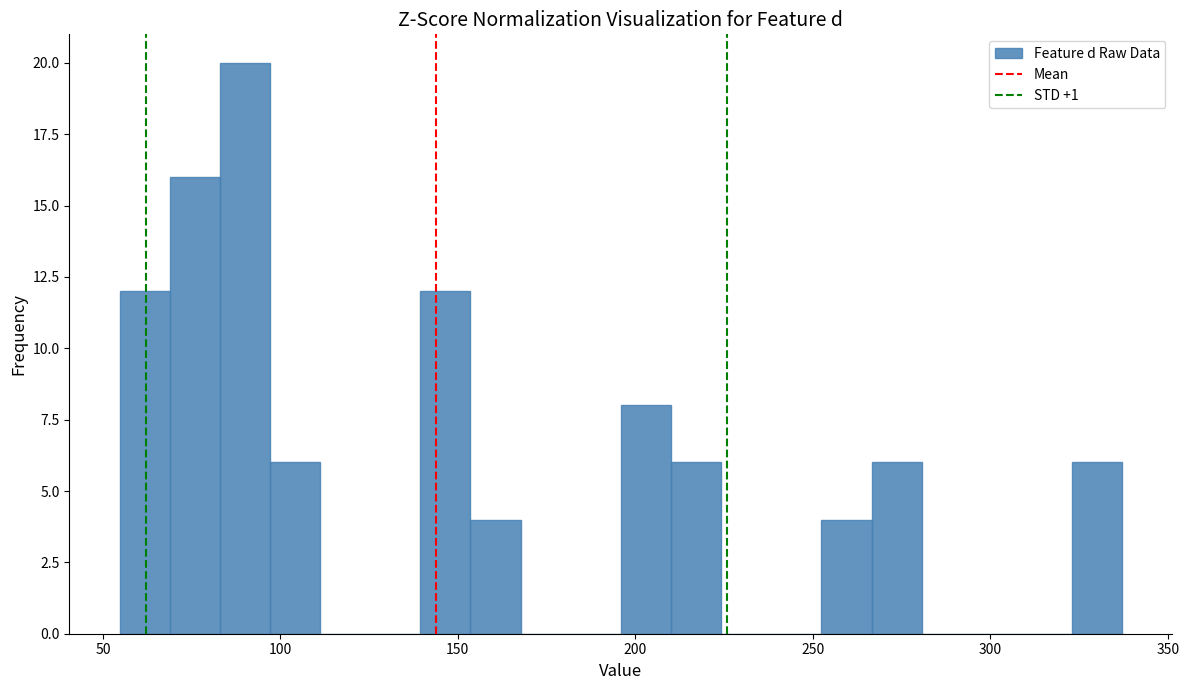

Around what value on the x-axis is the tallest bar? Give the approximate position of its centre, as read against the axis.

90